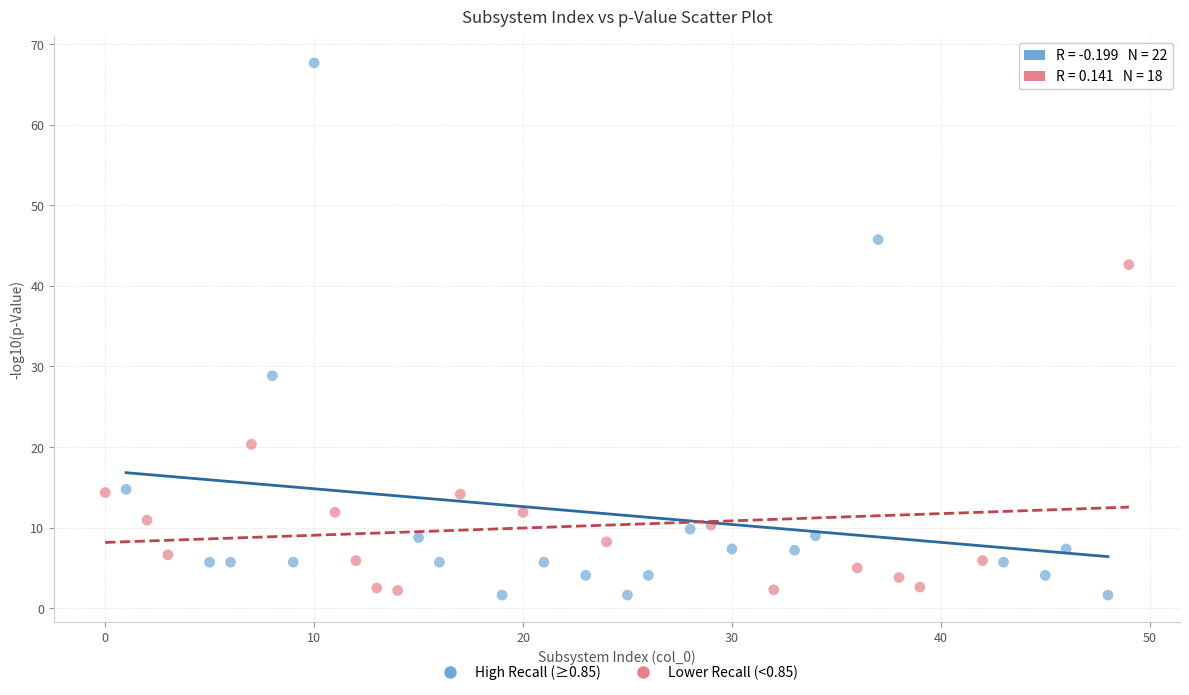

Which series contains the highest Y value?

High Recall (≥0.85)